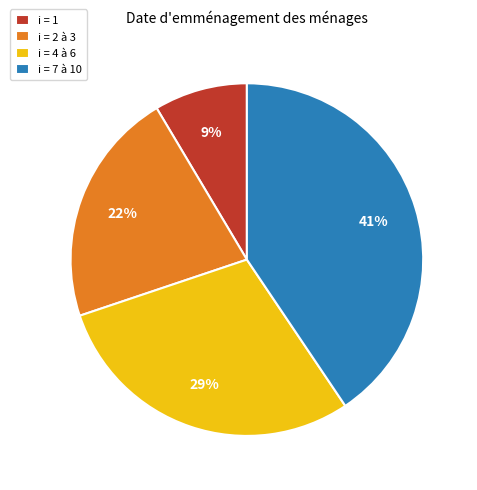

Do i = 2 à 3 and i = 4 à 6 together represent more than half of the pie?

Yes